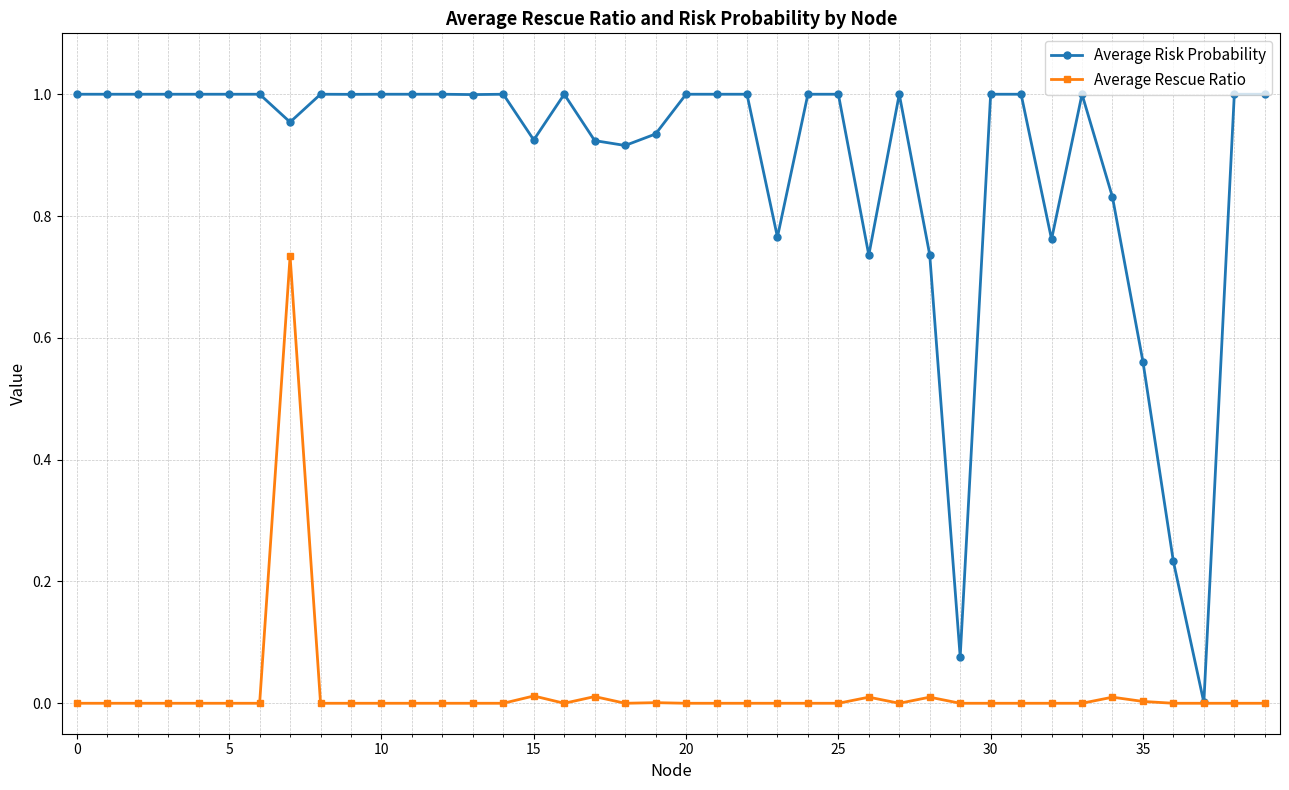

Rank the series by their maximum value, from highest to lowest.

Average Risk Probability, Average Rescue Ratio